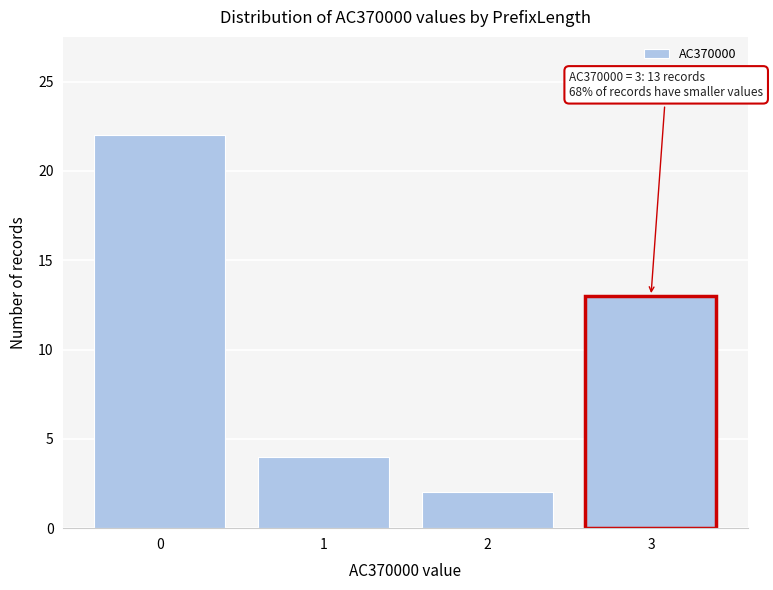

Reading left to right, transcribe all the data shown in this chart.

22	4	2	13